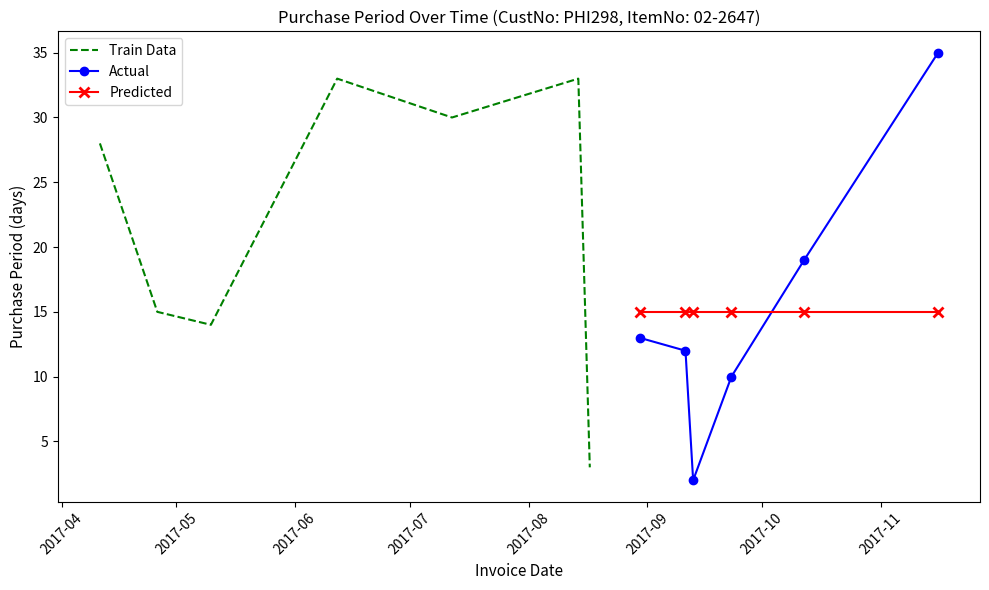

Where is the first local maximum?

2017-06-12